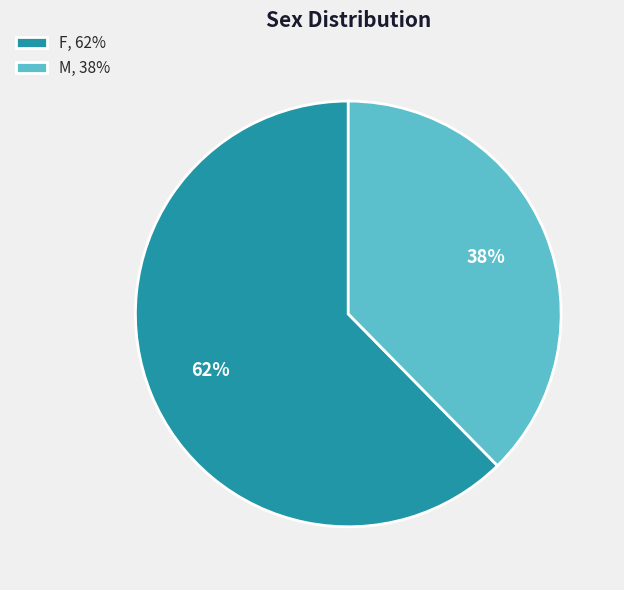

Rank the categories by value from highest to lowest.

F, M